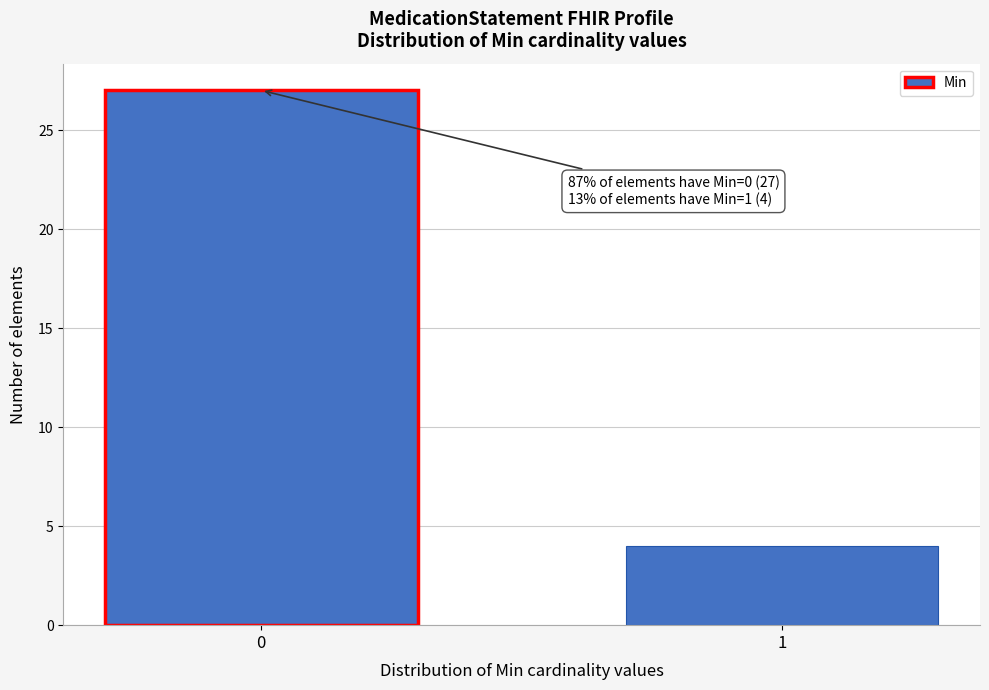

Reading left to right, transcribe all the data shown in this chart.

27	4